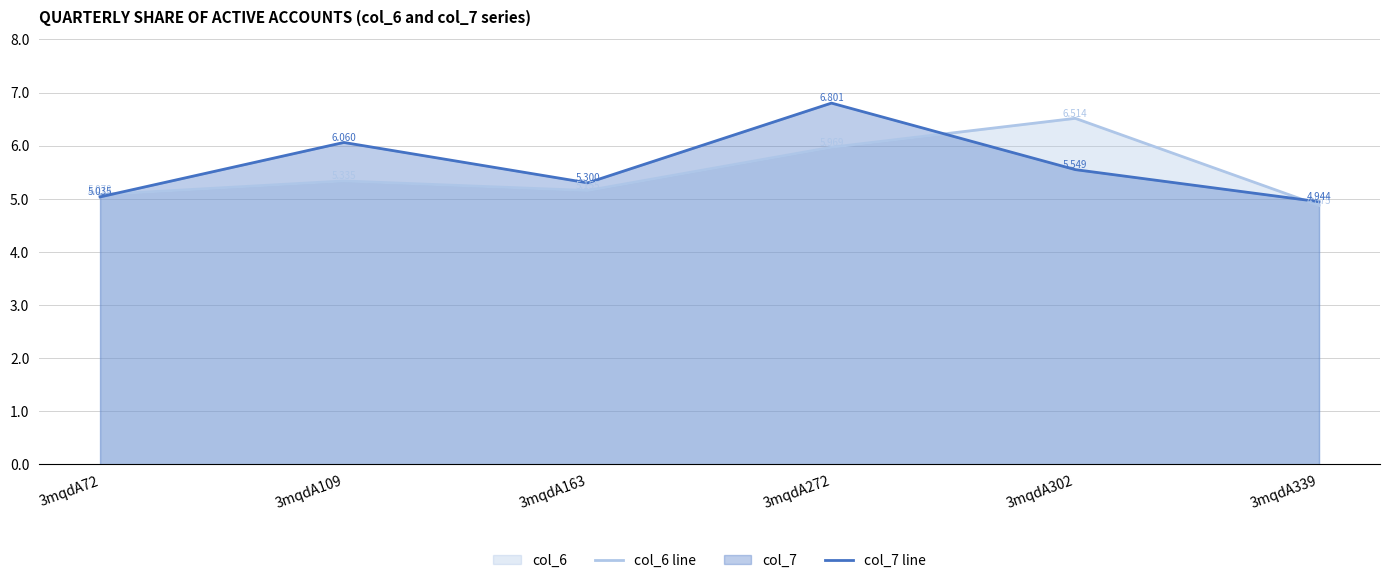

True or false: col_6 line has a value of 6.5 at 3mqdA302.

True